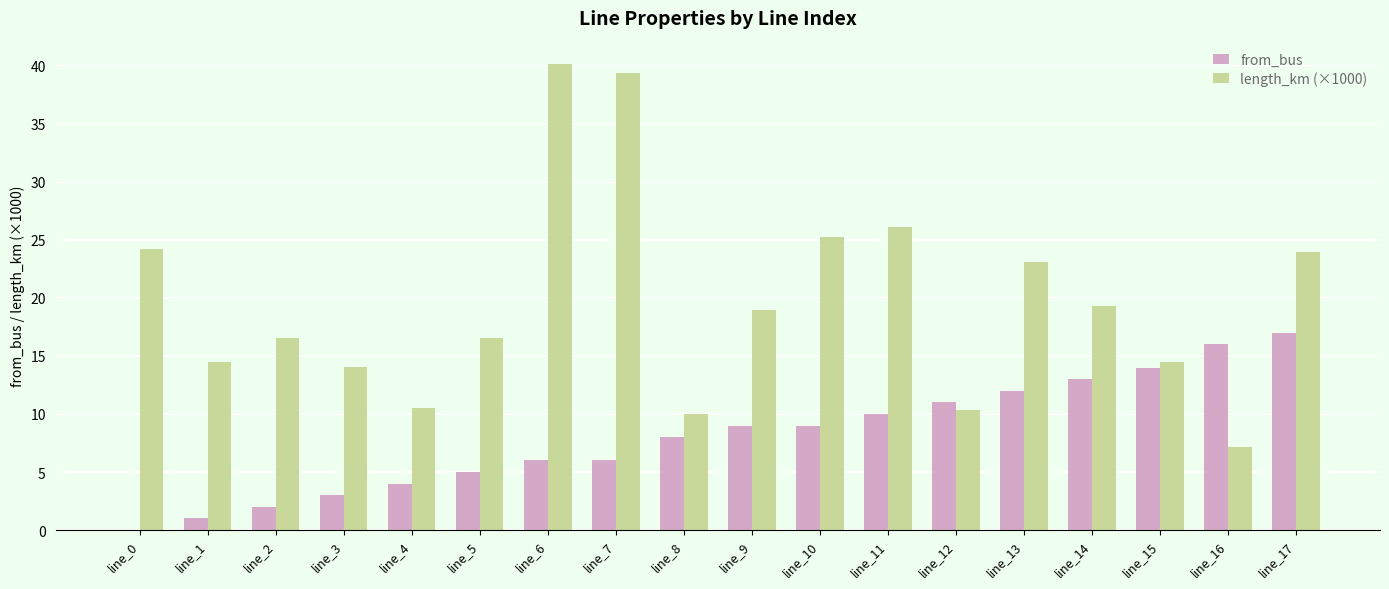

True or false: length_km (×1000) has a value of 16.6 at line_0.

False